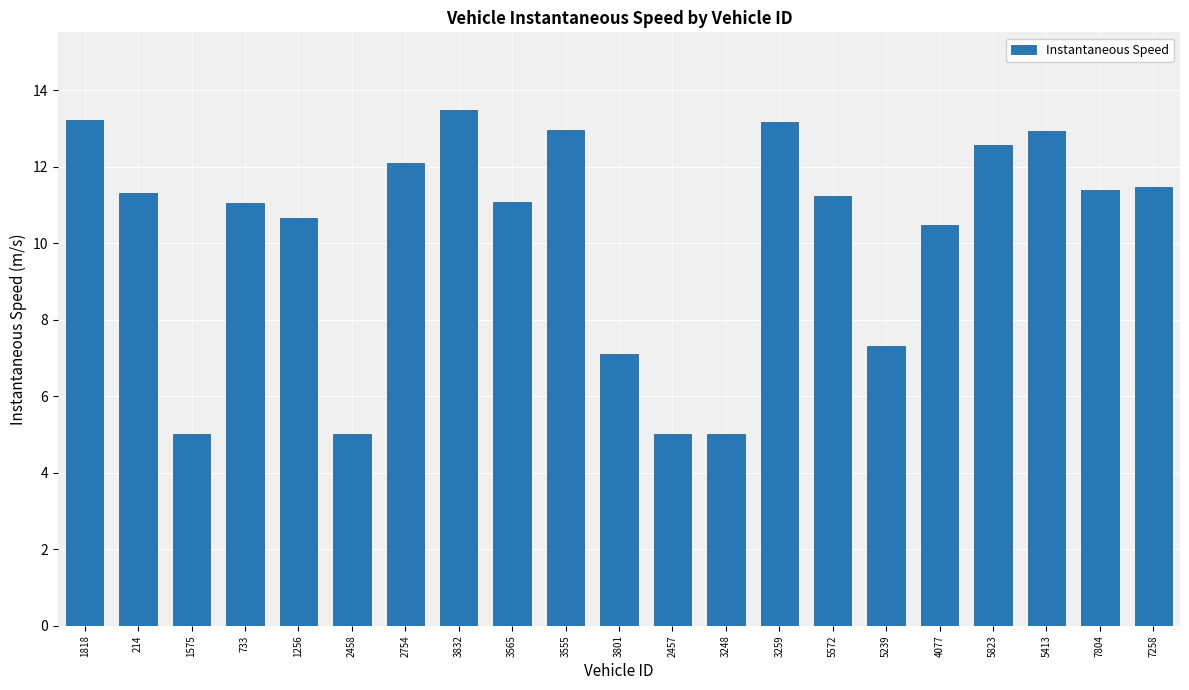

What is the average value?

10.2